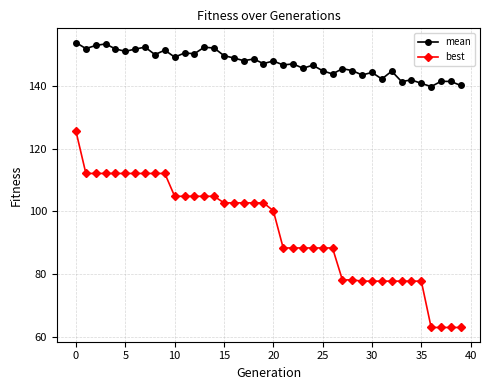

How many lines are shown in the chart?

2